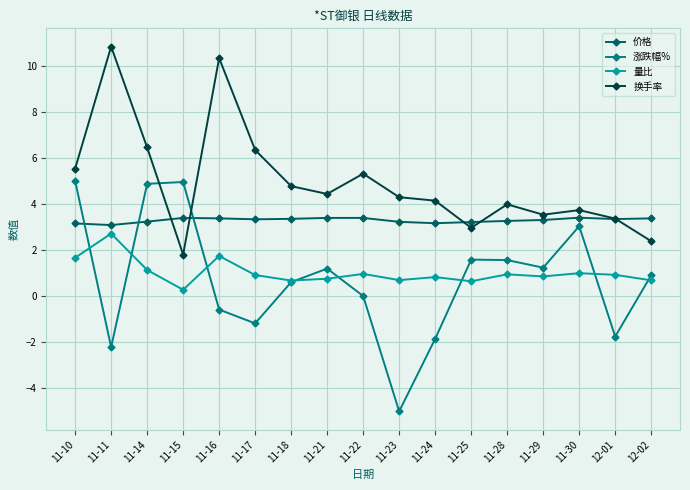

At which category does the chart reach its peak across all series?

11-11